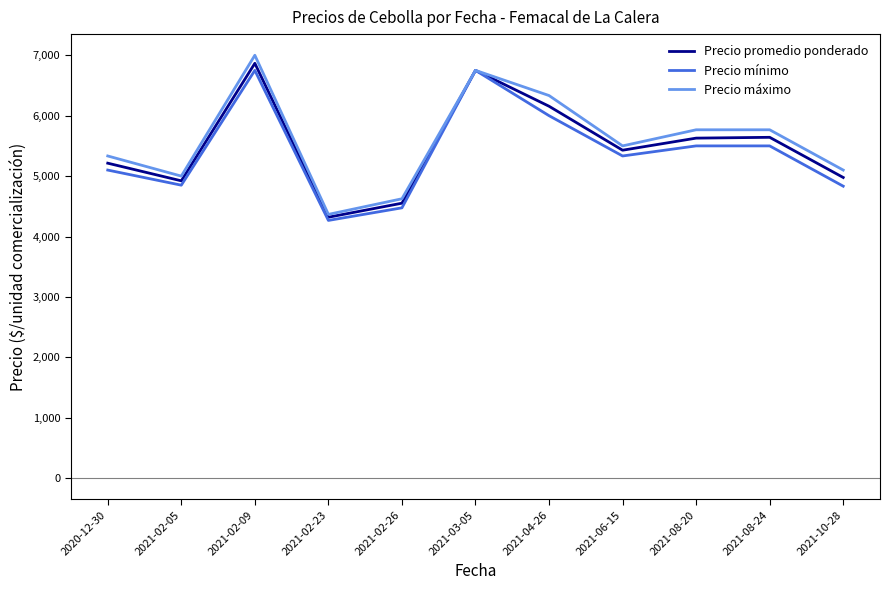

At which category does the chart reach its minimum across all series?

2021-02-23